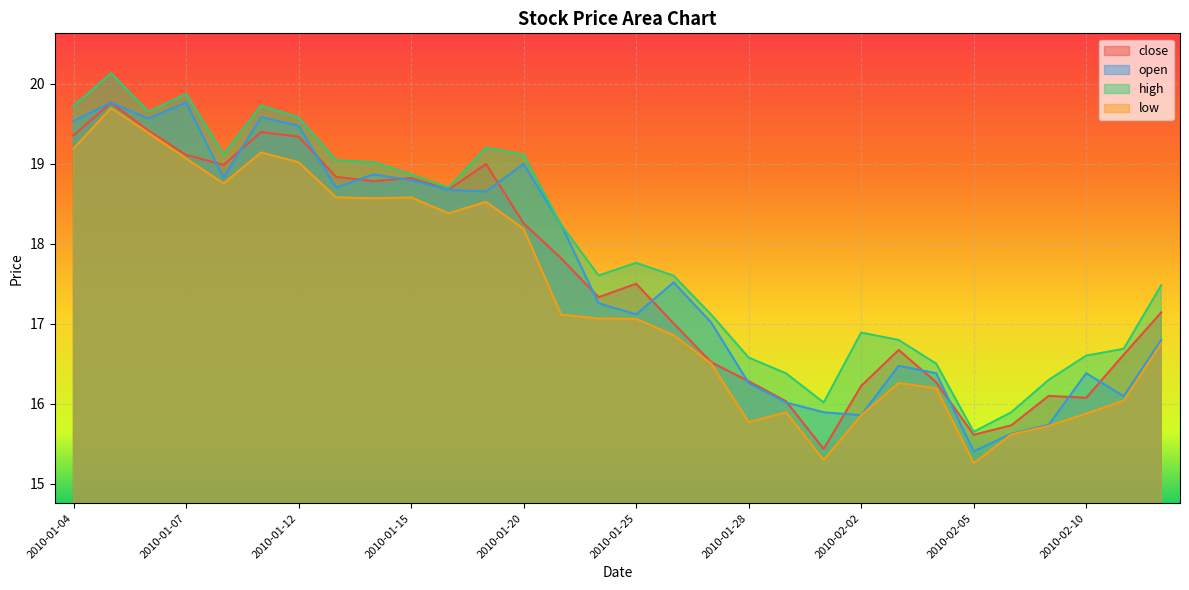

True or false: open has a value of 9.2 at 2010-02-01.

False